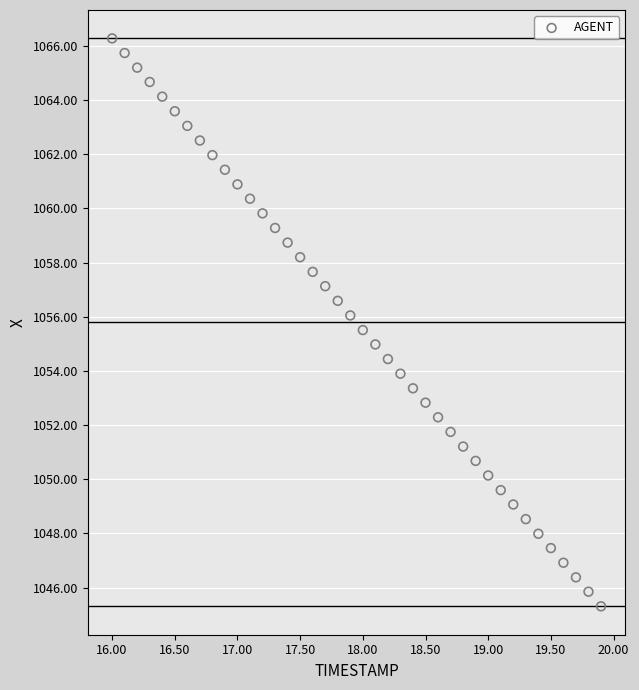

What is the range of Y values (max minus min)?

21.0